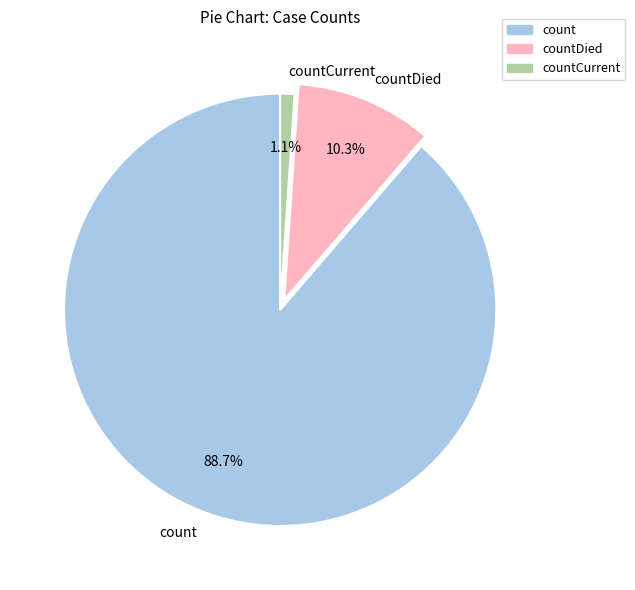

Between count and countCurrent, which is larger?

count